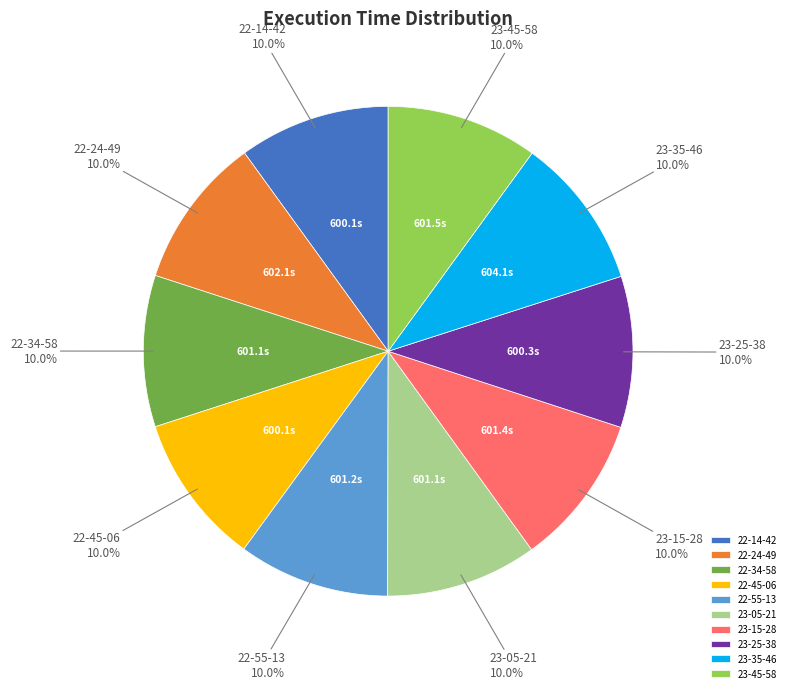

Does 22-45-06 represent more than half of the total?

No